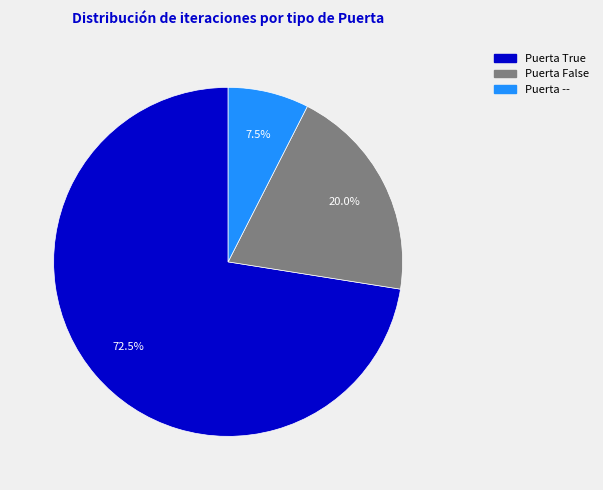

Does any single category account for the majority?

Yes